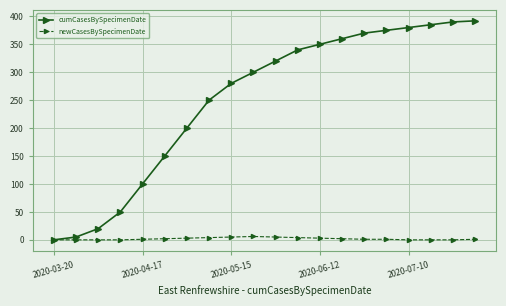

Which series has the largest total across all categories?

cumCasesBySpecimenDate